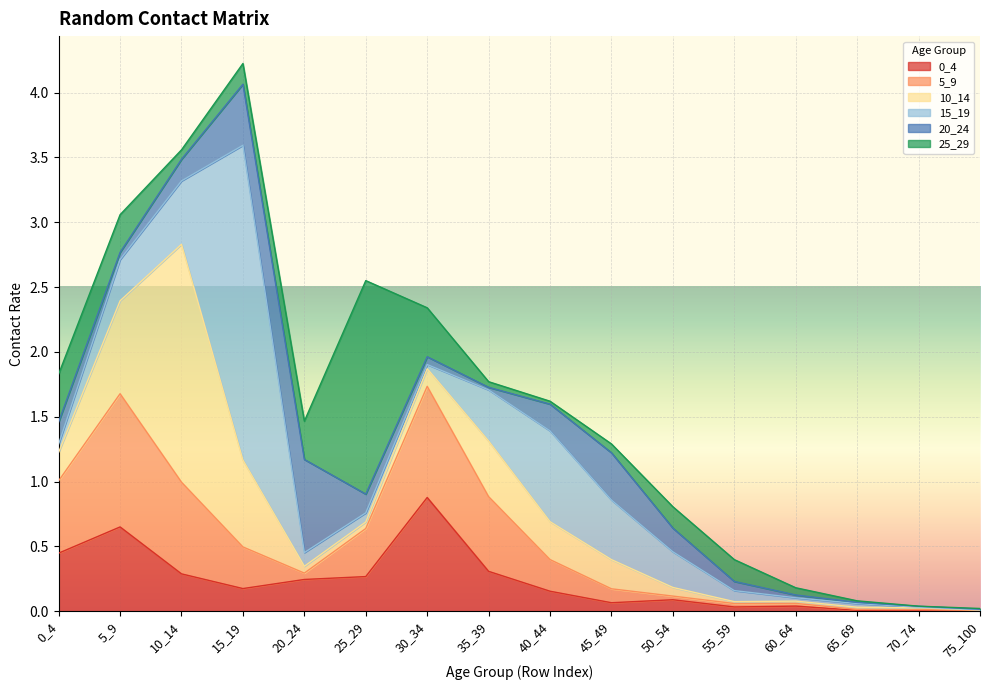

What is the total value across all series at 15_19?

4.2